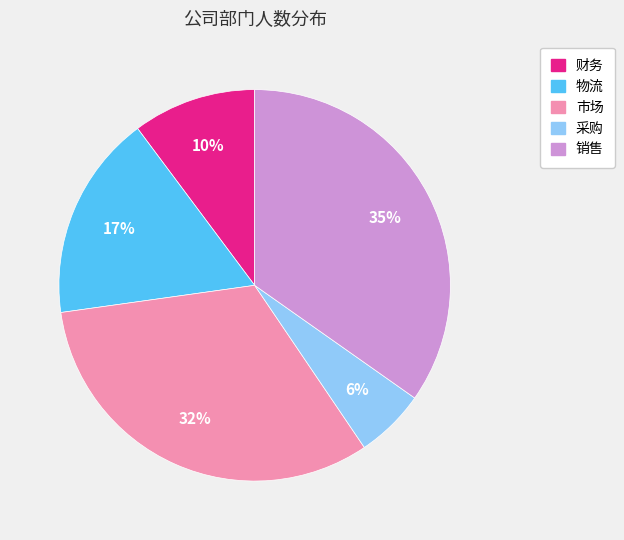

Is 采购 the majority of the pie?

No